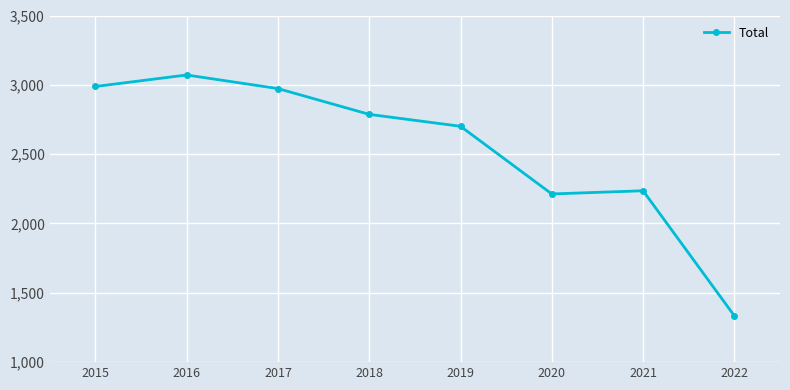

How many points are lower than both their immediate neighbors (excluding endpoints)?

1